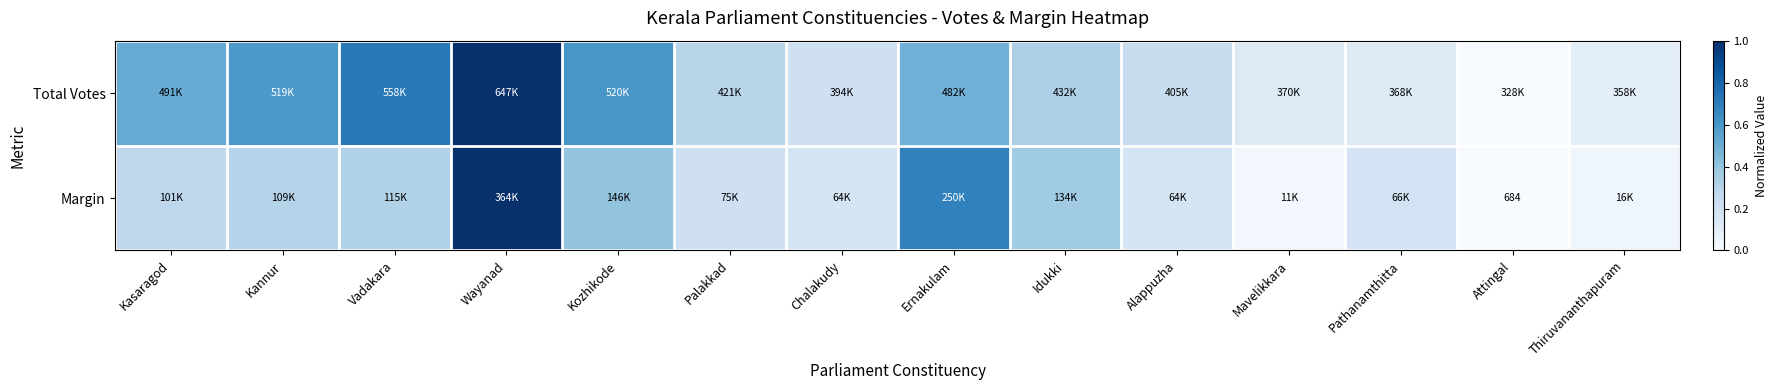

Which series has the largest total across all categories?

Total Votes